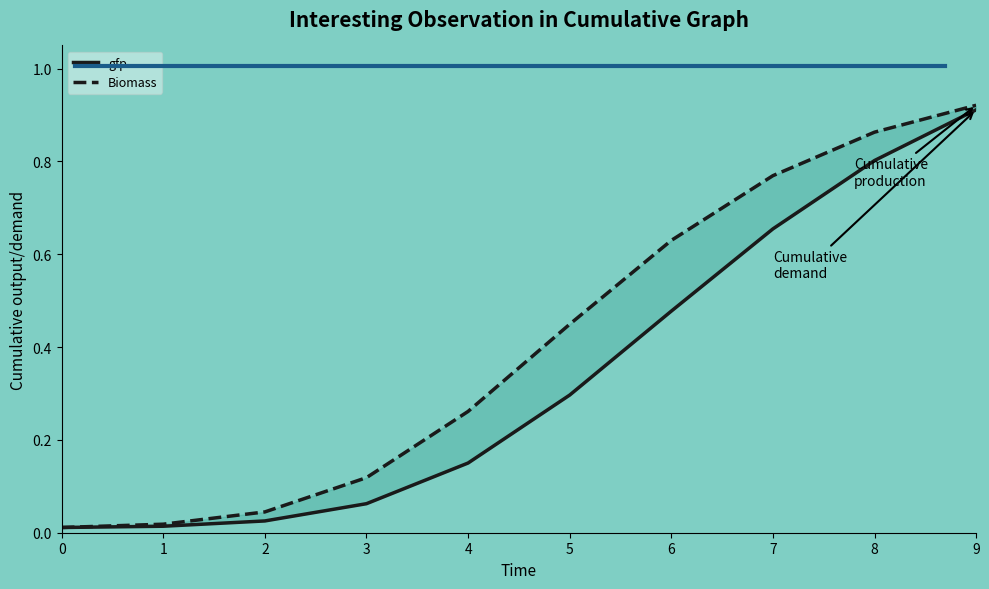

What is the sum of the gfp values at 0 and 5?

0.3